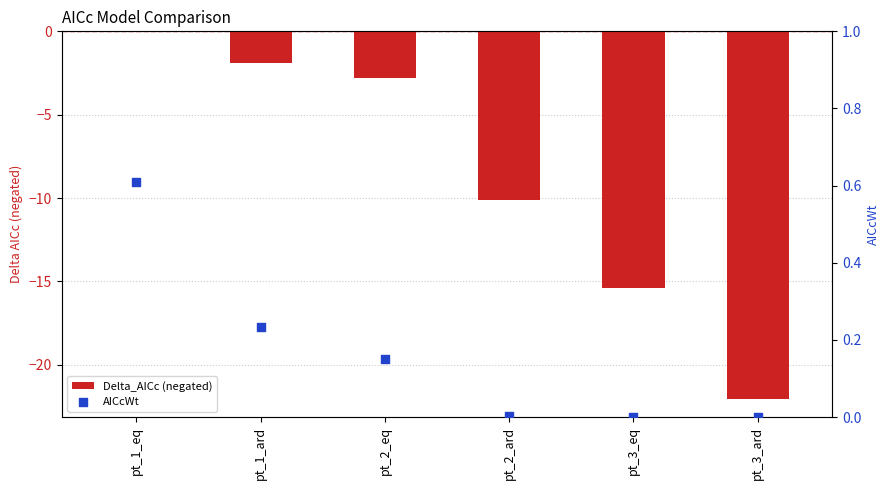

At which category is the sum across all series the highest?

pt_1_eq